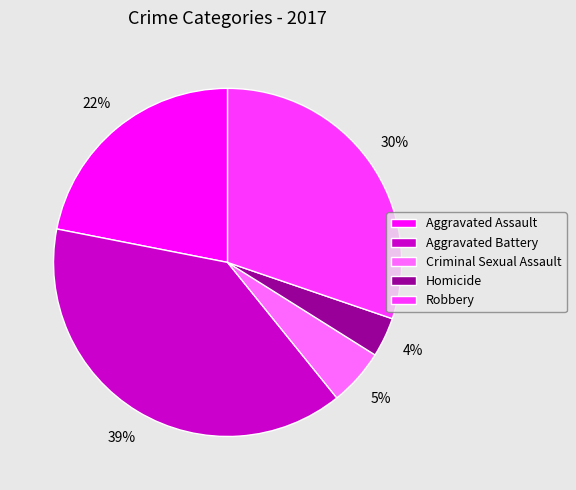

What is the smallest slice in the pie chart?

Homicide